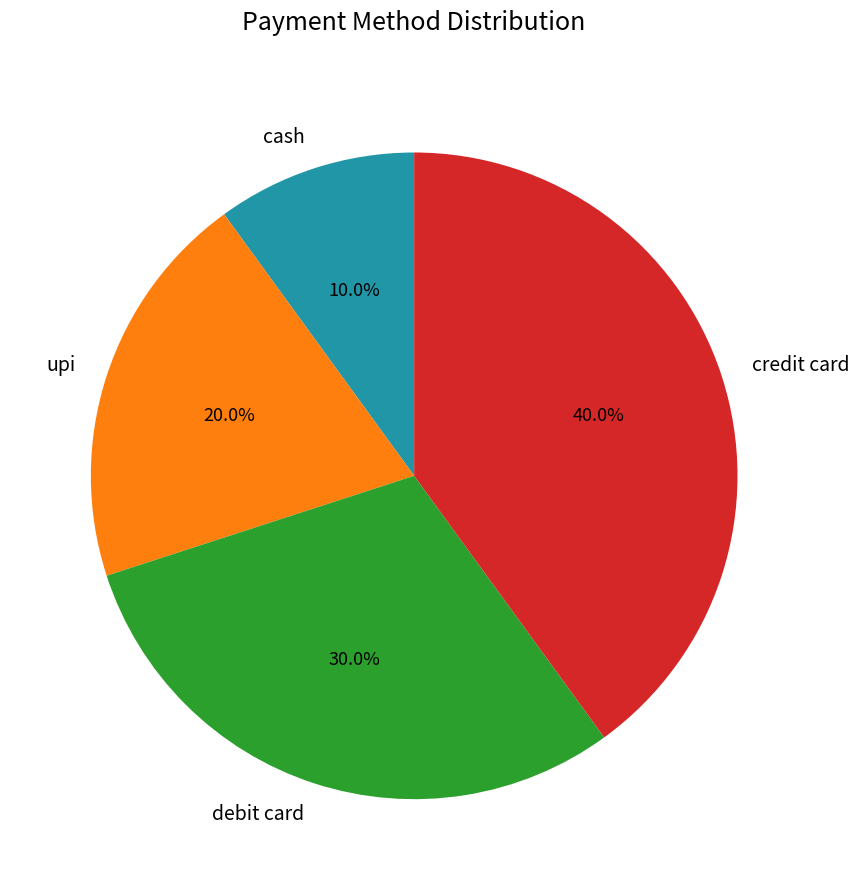

What percentage is the upi slice, to the nearest percent?

20%